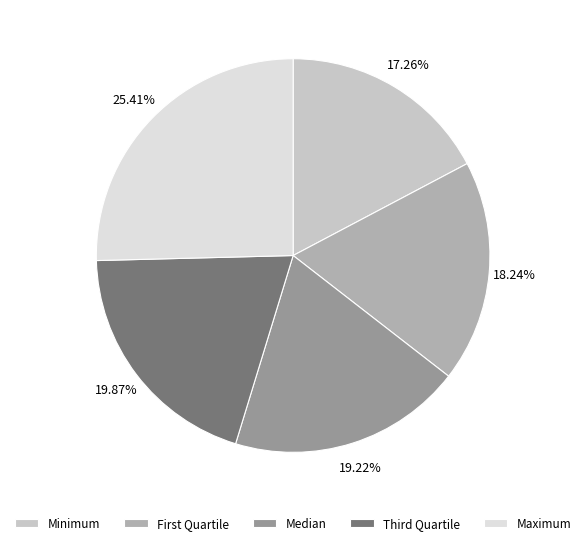

Which slice is the largest?

Maximum